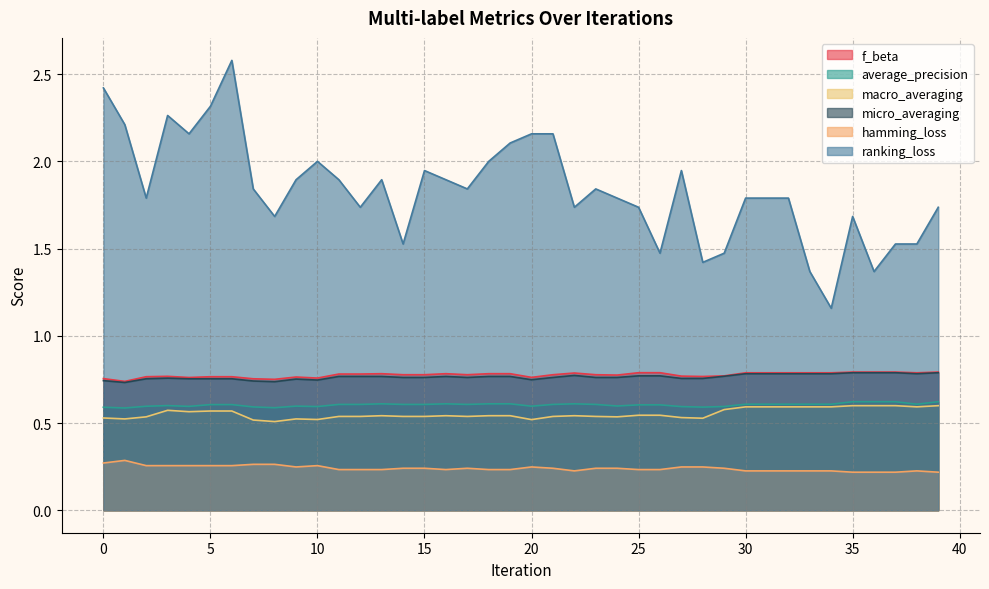

True or false: macro_averaging has more than 2 points higher than both neighbors.

True